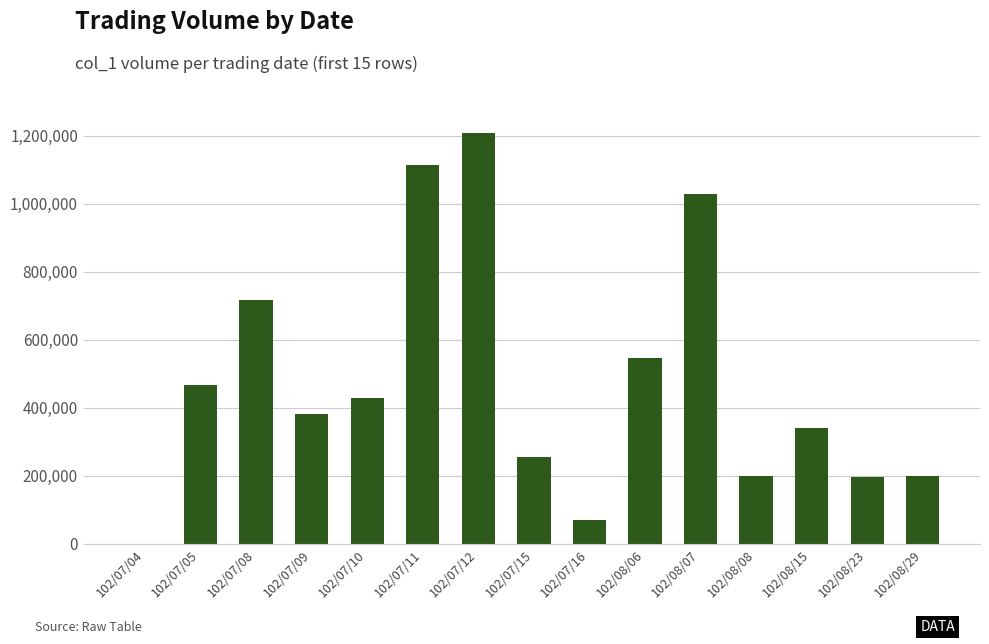

The value at 102/08/23 is 198000. True or false?

True